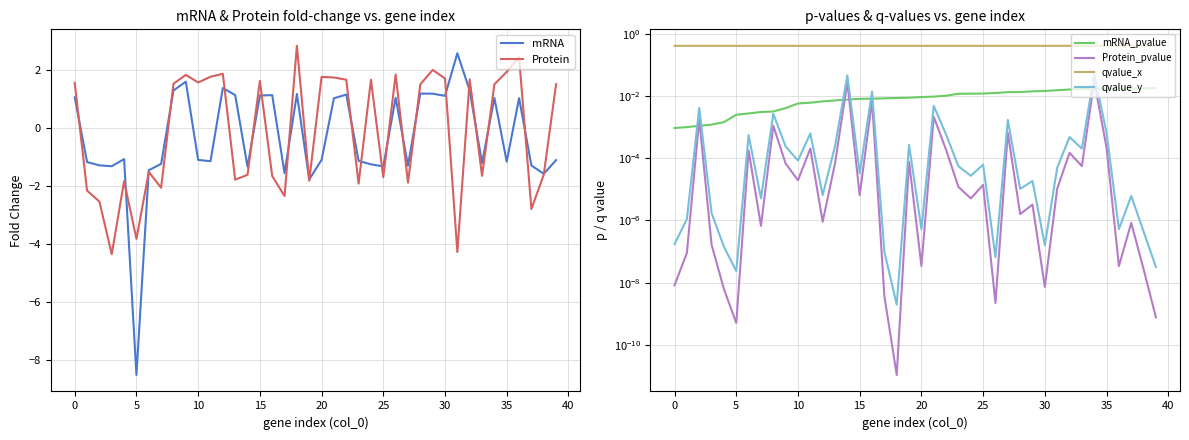

At which label does Protein_pvalue reach its peak?

34